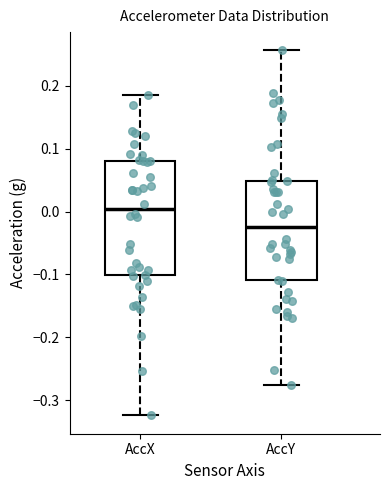

Reading left to right, transcribe this box plot: for each box, give where its median line is, the range the box spans, and where its two whiskers end, as read against the y-axis. The values are not printed on the chart, so give them approximately, as read against the axis.

AccX: median 0.00, box -0.10 to 0.08, whiskers -0.32 to 0.18
AccY: median -0.02, box -0.11 to 0.05, whiskers -0.27 to 0.26